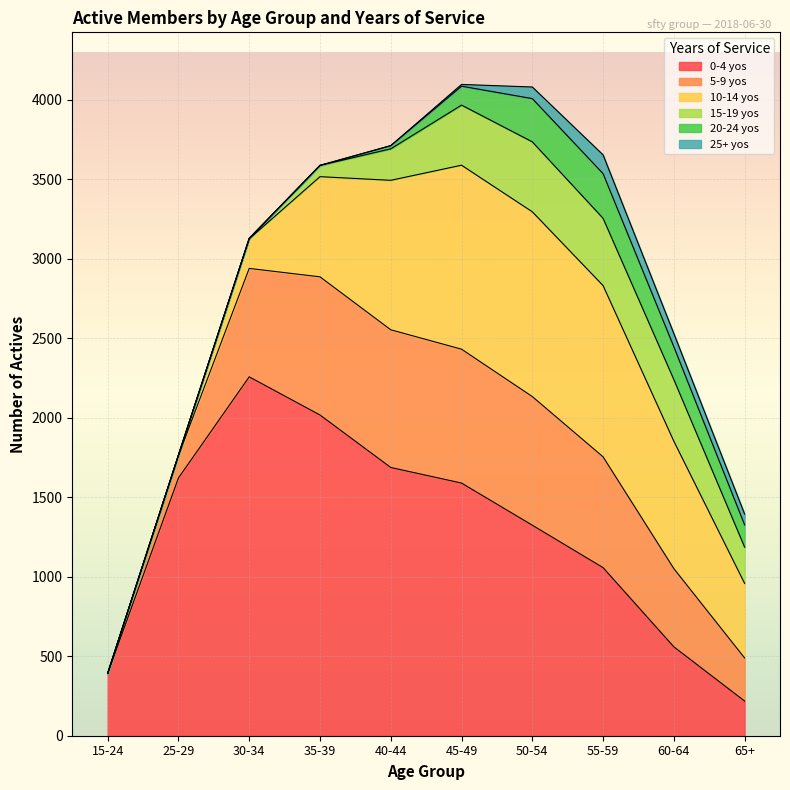

Reading left to right, transcribe all the data shown in this chart.

0-4 yos: 392	1621	2257	2017	1687	1589	1324	1057	559	218
5-9 yos: 0	141	682	869	866	842	809	697	492	271
10-14 yos: 0	3	186	630	940	1157	1162	1077	801	469
15-19 yos: 0	0	3	71	198	378	440	423	388	228
20-24 yos: 0	0	0	0	20	119	272	281	206	140
25+ yos: 0	0	0	0	0	11	73	118	83	68